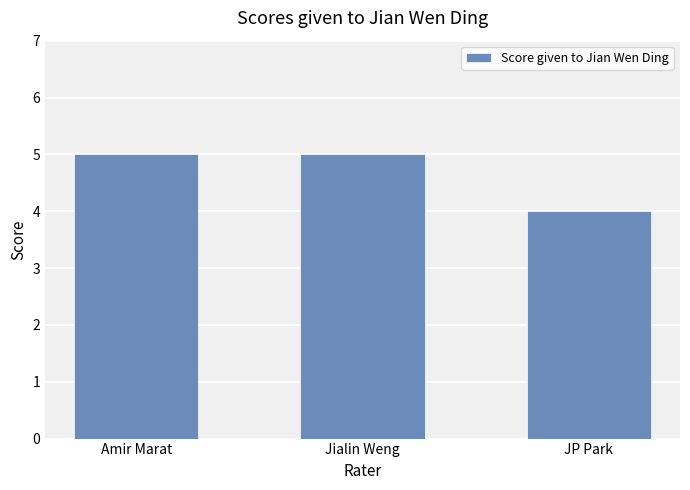

What position from the right is Jialin Weng?

2